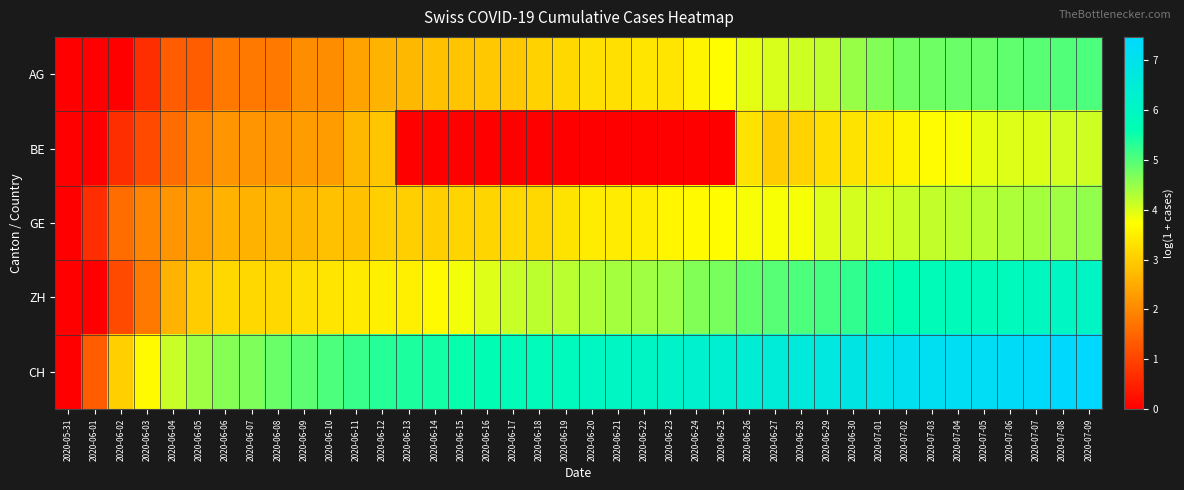

Reading right to left, extract all data points from this chart.

AG: 2020-07-09=5.0	2020-07-08=5.0	2020-07-07=4.9	2020-07-06=4.9	2020-07-05=4.8	2020-07-04=4.8	2020-07-03=4.8	2020-07-02=4.8	2020-07-01=4.6	2020-06-30=4.5	2020-06-29=4.2	2020-06-28=4.1	2020-06-27=4.0	2020-06-26=3.9	2020-06-25=3.7	2020-06-24=3.6	2020-06-23=3.4	2020-06-22=3.4	2020-06-21=3.3	2020-06-20=3.3	2020-06-19=3.2	2020-06-18=3.1	2020-06-17=2.9	2020-06-16=2.9	2020-06-15=2.9	2020-06-14=2.8	2020-06-13=2.7	2020-06-12=2.6	2020-06-11=2.4	2020-06-10=2.1	2020-06-09=2.1	2020-06-08=1.8	2020-06-07=1.8	2020-06-06=1.8	2020-06-05=1.4	2020-06-04=1.4	2020-06-03=0.7	2020-06-02=0.0	2020-06-01=0.0	2020-05-31=0.0
BE: 2020-07-09=4.1	2020-07-08=4.1	2020-07-07=4.0	2020-07-06=4.0	2020-07-05=3.9	2020-07-04=3.8	2020-07-03=3.7	2020-07-02=3.6	2020-07-01=3.4	2020-06-30=3.3	2020-06-29=3.3	2020-06-28=3.1	2020-06-27=3.0	2020-06-26=3.3	2020-06-25=0.0	2020-06-24=0.0	2020-06-23=0.0	2020-06-22=0.0	2020-06-21=0.0	2020-06-20=0.0	2020-06-19=0.0	2020-06-18=0.0	2020-06-17=0.0	2020-06-16=0.0	2020-06-15=0.0	2020-06-14=0.0	2020-06-13=0.0	2020-06-12=2.9	2020-06-11=2.7	2020-06-10=2.3	2020-06-09=2.3	2020-06-08=2.2	2020-06-07=2.2	2020-06-06=2.2	2020-06-05=1.9	2020-06-04=1.6	2020-06-03=1.1	2020-06-02=0.7	2020-06-01=0.0	2020-05-31=0.0
GE: 2020-07-09=4.5	2020-07-08=4.4	2020-07-07=4.4	2020-07-06=4.3	2020-07-05=4.2	2020-07-04=4.2	2020-07-03=4.2	2020-07-02=4.1	2020-07-01=4.1	2020-06-30=4.0	2020-06-29=4.0	2020-06-28=3.8	2020-06-27=3.8	2020-06-26=3.8	2020-06-25=3.7	2020-06-24=3.7	2020-06-23=3.6	2020-06-22=3.5	2020-06-21=3.5	2020-06-20=3.5	2020-06-19=3.3	2020-06-18=3.2	2020-06-17=3.2	2020-06-16=3.1	2020-06-15=3.1	2020-06-14=3.0	2020-06-13=3.0	2020-06-12=3.0	2020-06-11=2.8	2020-06-10=2.8	2020-06-09=2.7	2020-06-08=2.7	2020-06-07=2.6	2020-06-06=2.6	2020-06-05=2.4	2020-06-04=2.2	2020-06-03=1.9	2020-06-02=1.6	2020-06-01=0.7	2020-05-31=0.0
ZH: 2020-07-09=6.1	2020-07-08=6.0	2020-07-07=5.9	2020-07-06=5.9	2020-07-05=5.8	2020-07-04=5.8	2020-07-03=5.8	2020-07-02=5.7	2020-07-01=5.5	2020-06-30=5.3	2020-06-29=5.1	2020-06-28=5.0	2020-06-27=5.0	2020-06-26=4.9	2020-06-25=4.7	2020-06-24=4.6	2020-06-23=4.5	2020-06-22=4.4	2020-06-21=4.4	2020-06-20=4.3	2020-06-19=4.2	2020-06-18=4.2	2020-06-17=4.1	2020-06-16=4.0	2020-06-15=3.8	2020-06-14=3.7	2020-06-13=3.5	2020-06-12=3.5	2020-06-11=3.4	2020-06-10=3.4	2020-06-09=3.3	2020-06-08=3.2	2020-06-07=3.2	2020-06-06=3.2	2020-06-05=3.0	2020-06-04=2.6	2020-06-03=1.8	2020-06-02=1.1	2020-06-01=0.0	2020-05-31=0.0
CH: 2020-07-09=7.5	2020-07-08=7.4	2020-07-07=7.4	2020-07-06=7.3	2020-07-05=7.2	2020-07-04=7.2	2020-07-03=7.2	2020-07-02=7.1	2020-07-01=6.9	2020-06-30=6.8	2020-06-29=6.7	2020-06-28=6.6	2020-06-27=6.5	2020-06-26=6.5	2020-06-25=6.4	2020-06-24=6.3	2020-06-23=6.1	2020-06-22=6.1	2020-06-21=6.0	2020-06-20=6.0	2020-06-19=5.9	2020-06-18=5.8	2020-06-17=5.7	2020-06-16=5.7	2020-06-15=5.6	2020-06-14=5.5	2020-06-13=5.4	2020-06-12=5.3	2020-06-11=5.2	2020-06-10=5.0	2020-06-09=4.9	2020-06-08=4.8	2020-06-07=4.7	2020-06-06=4.6	2020-06-05=4.4	2020-06-04=4.1	2020-06-03=3.7	2020-06-02=3.0	2020-06-01=1.4	2020-05-31=0.0